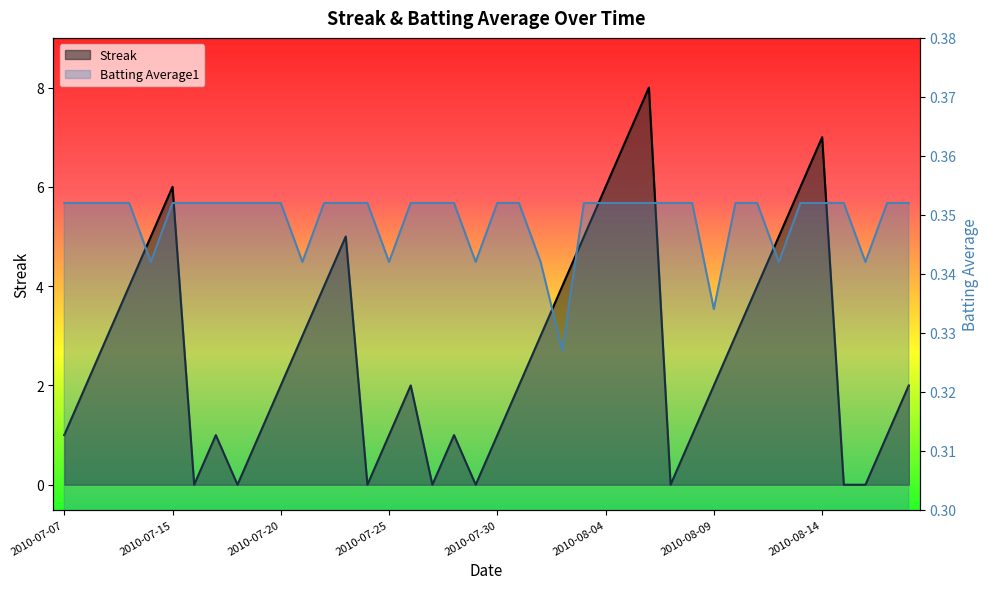

True or false: Batting Average1 and Streak intersect in this chart.

True